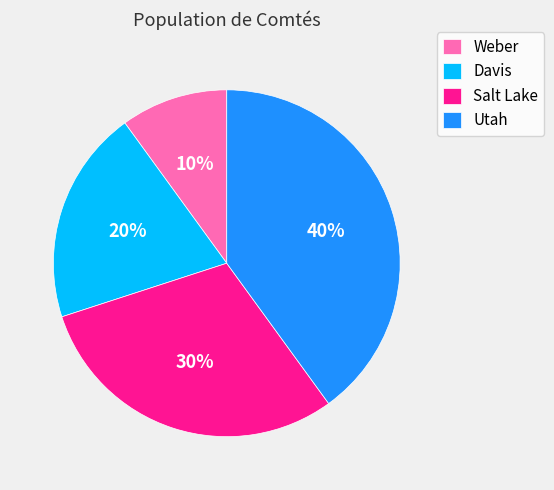

Count the number of slices in the pie.

4